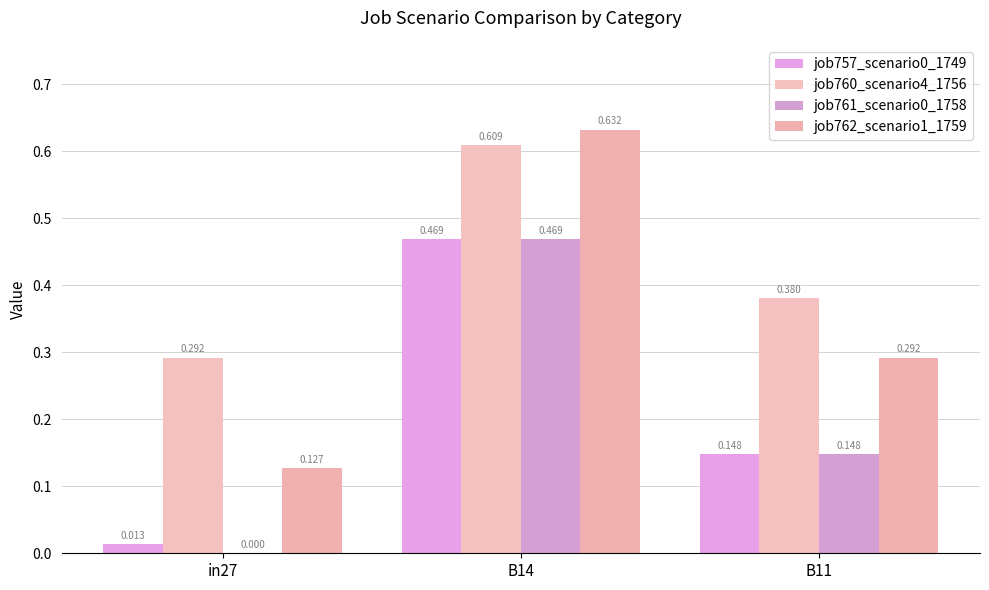

Rank the series by their maximum value, from lowest to highest.

job757_scenario0_1749, job761_scenario0_1758, job760_scenario4_1756, job762_scenario1_1759